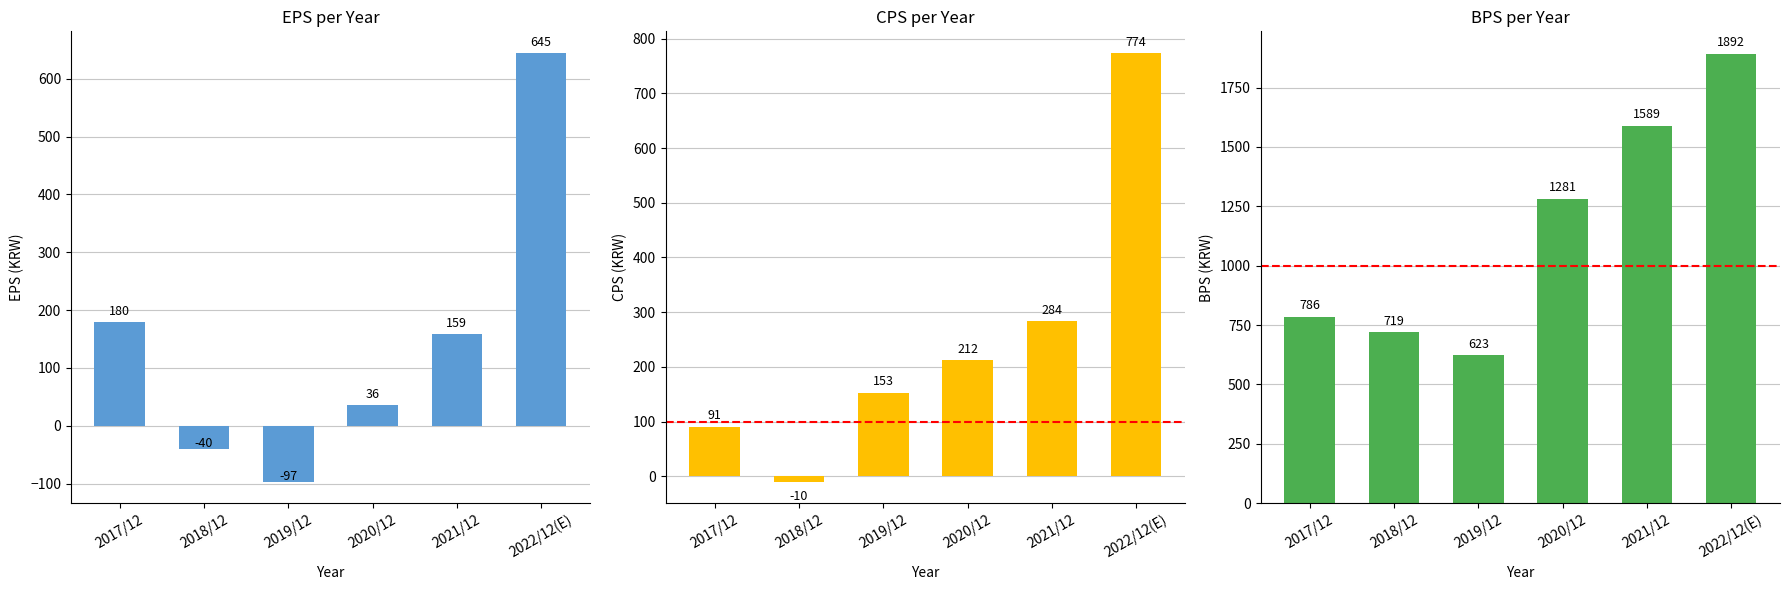

Reading left to right, transcribe all the data shown in this chart.

EPS: 180	-40	-97	36	159	645
CPS: 91	-10	153	212	284	774
BPS: 786	719	623	1281	1589	1892